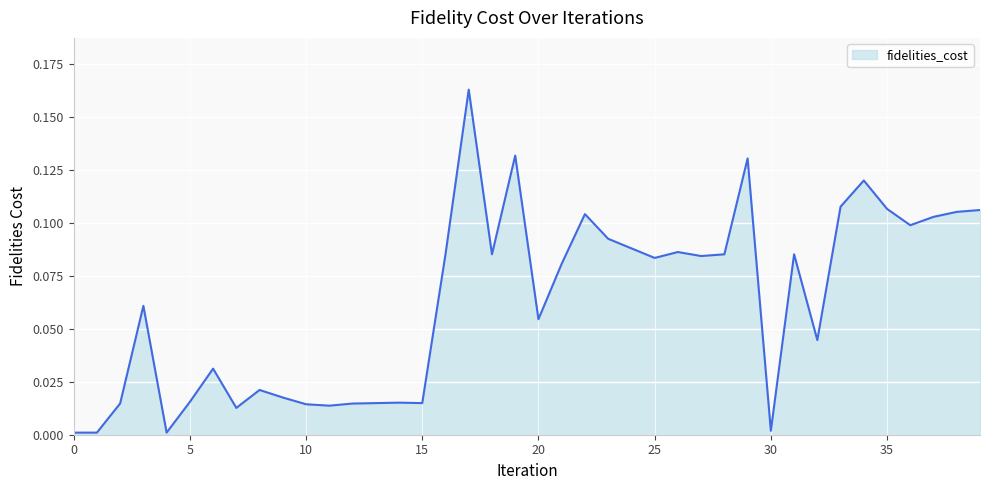

What is the average value?

0.1